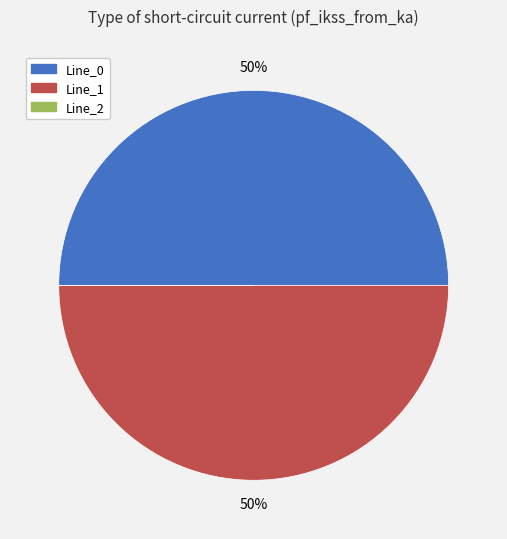

Is the sum of Line_0 and Line_1 greater than half?

Yes